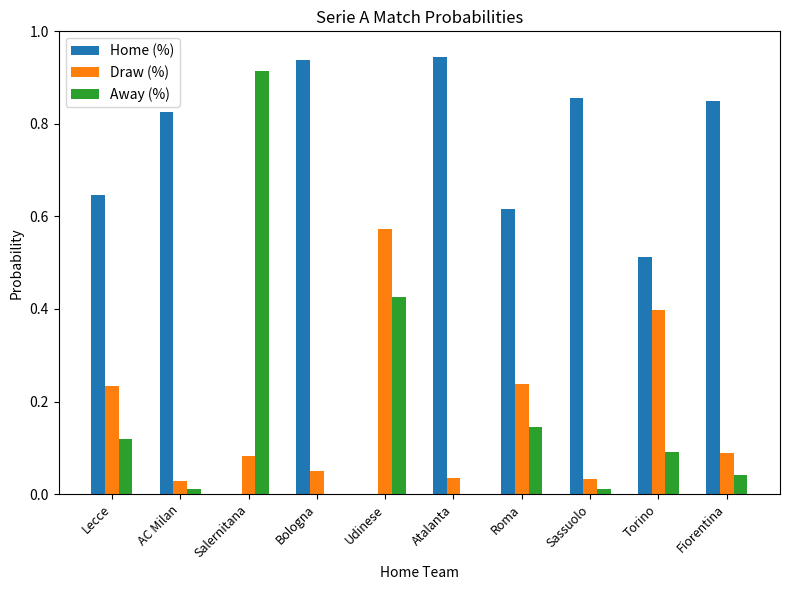

What are all the series names shown in the legend?

Home (%), Draw (%), Away (%)